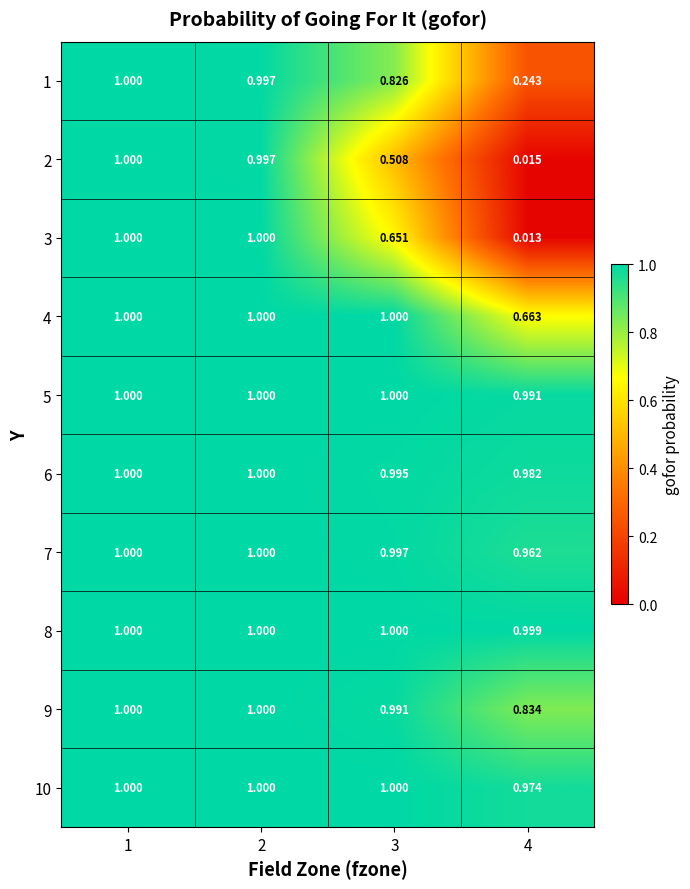

Is the value of 7 at 3 greater than the value of 1 at 1?

No